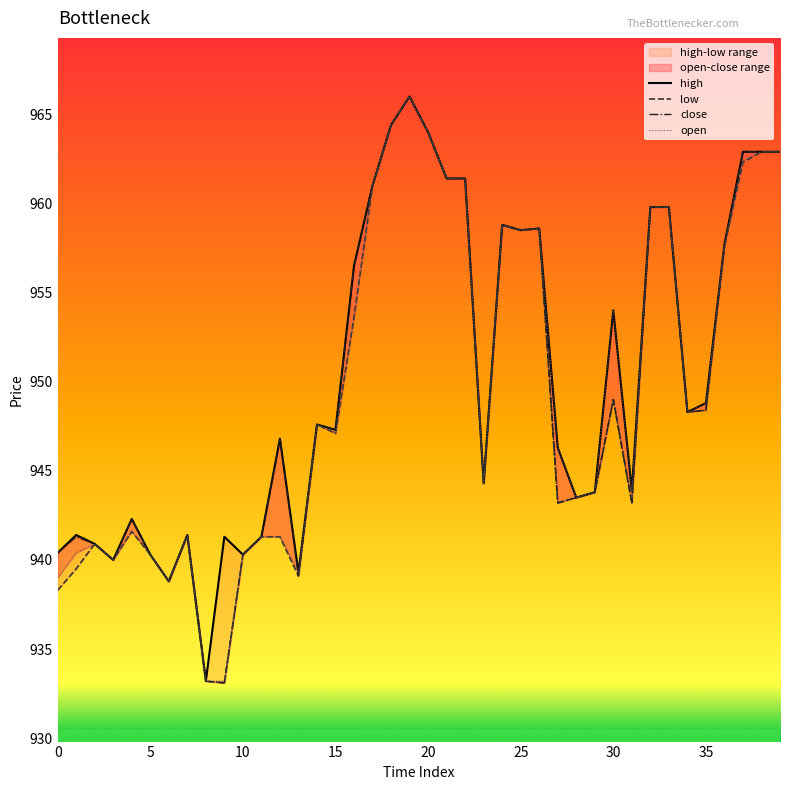

Does the chart display data point markers on the line(s)?

No